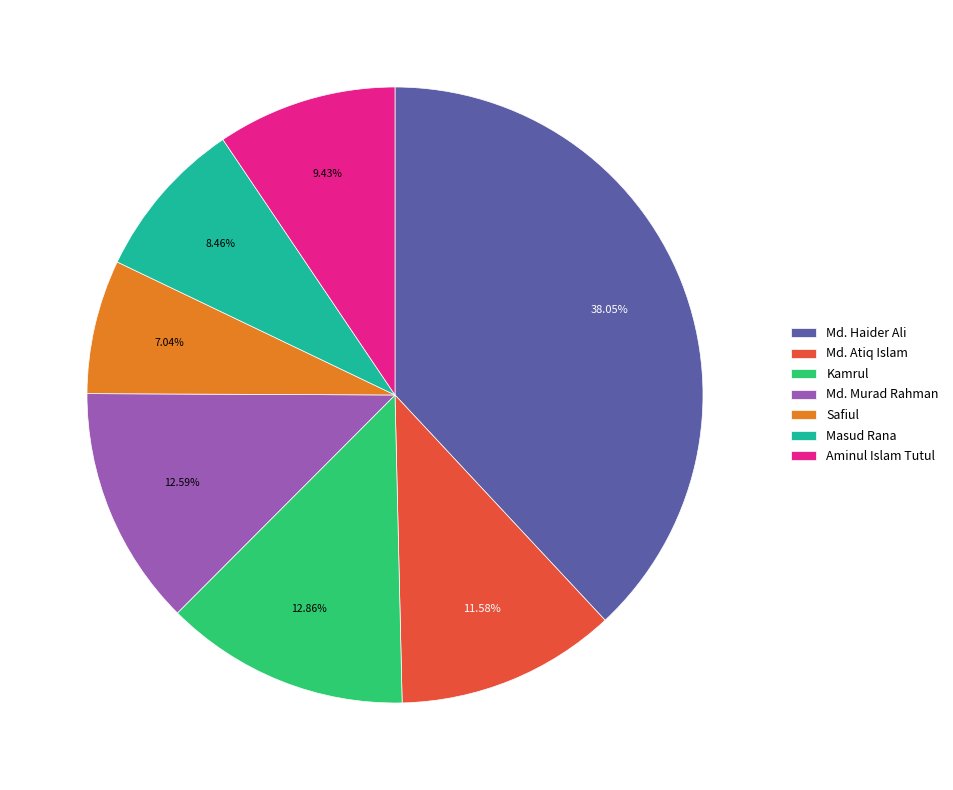

To the nearest percent, what is the combined percentage of Safiul and Aminul Islam Tutul?

16%